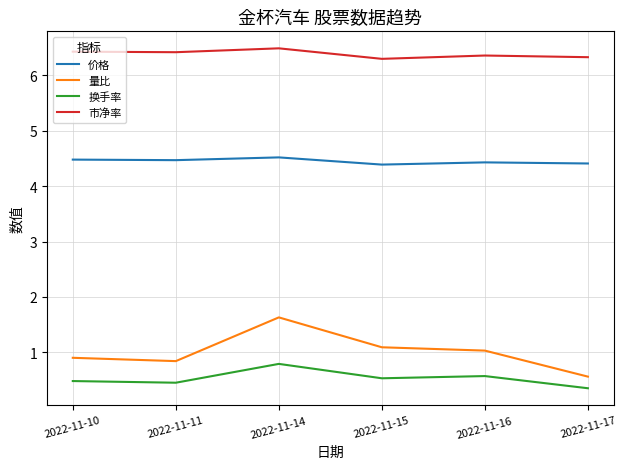

True or false: 换手率 and 量比 intersect in this chart.

False